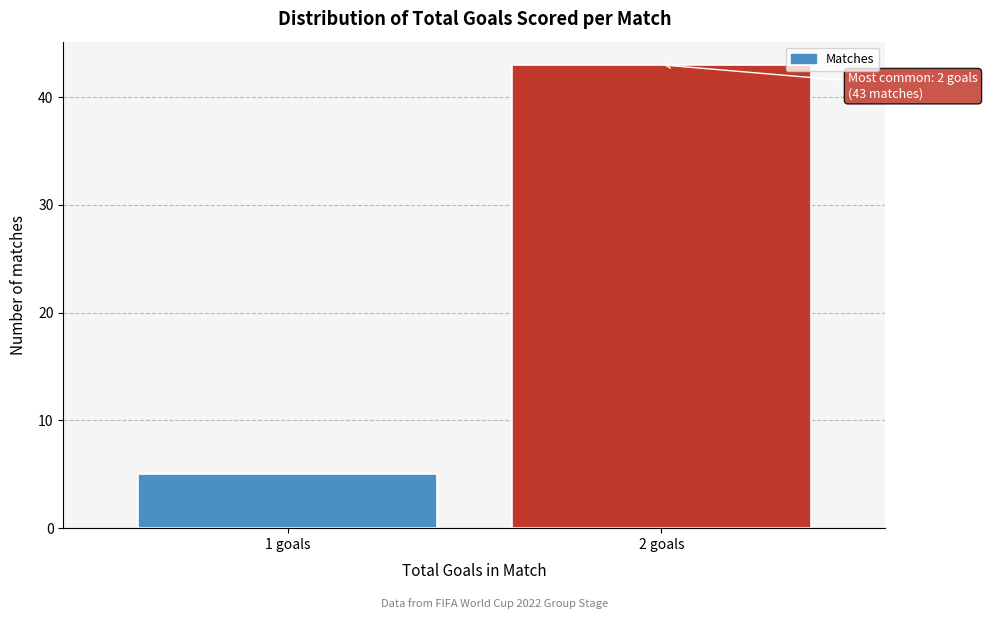

Reading left to right, list all the values displayed in this chart.

1 goals=5	2 goals=43